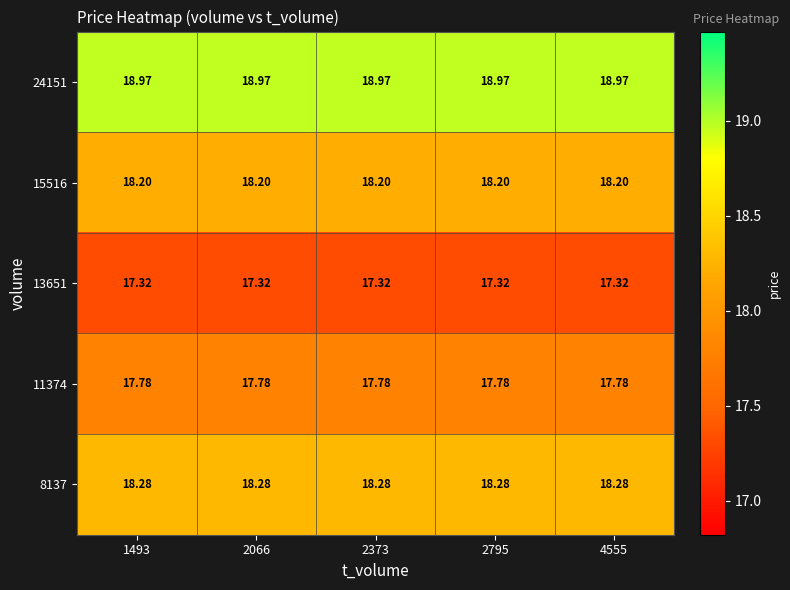

At 2066, list the series in order from largest to smallest.

24151, 8137, 15516, 11374, 13651